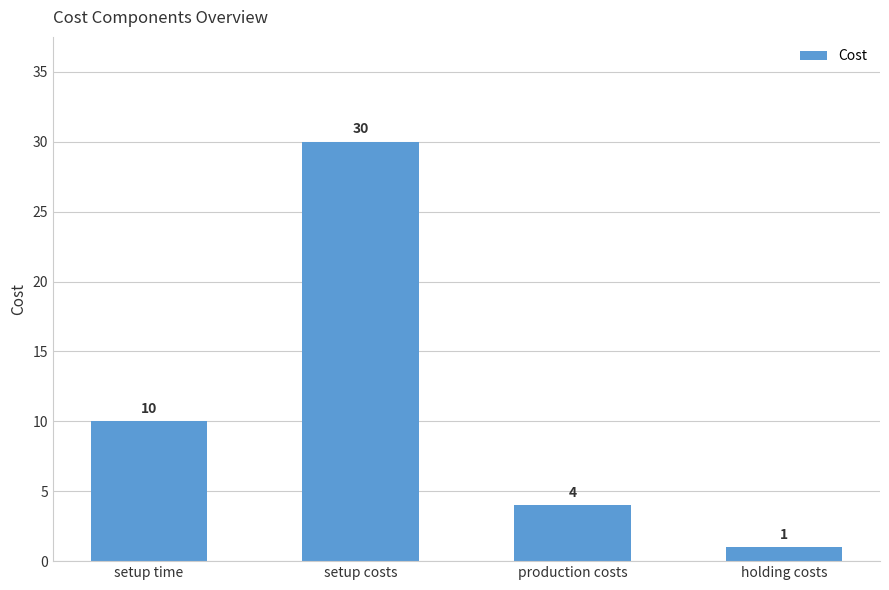

Does the chart contain stacked bars?

No